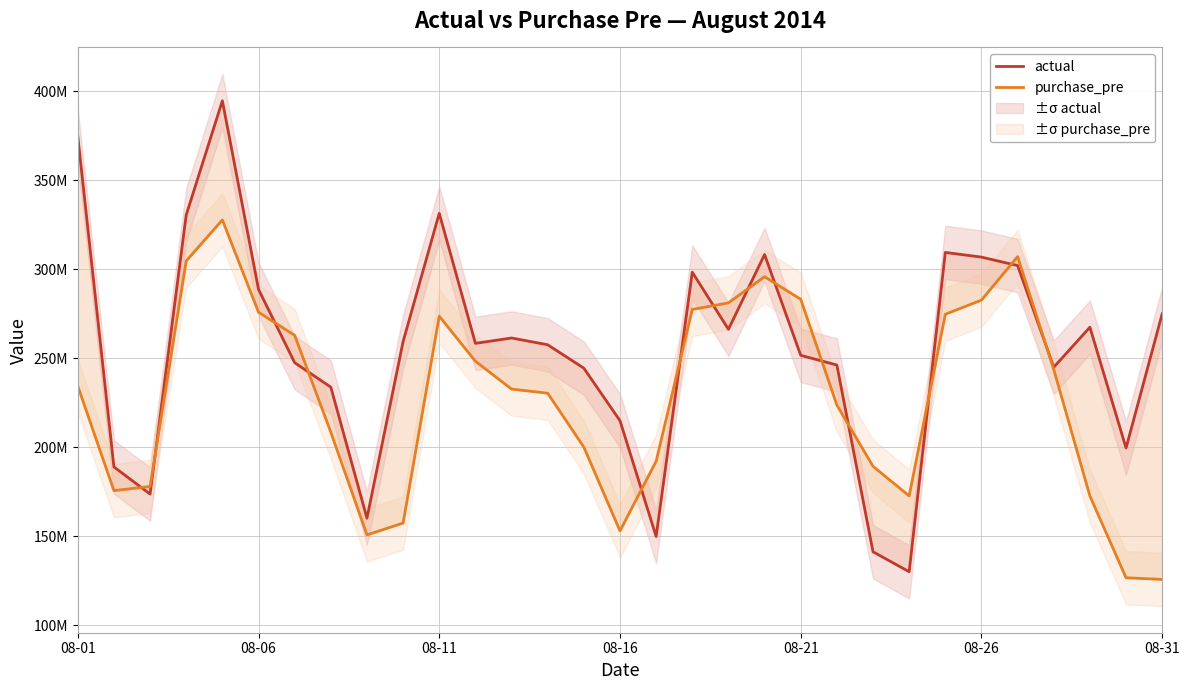

How many values in the purchase_pre series exceed 232806534?

16